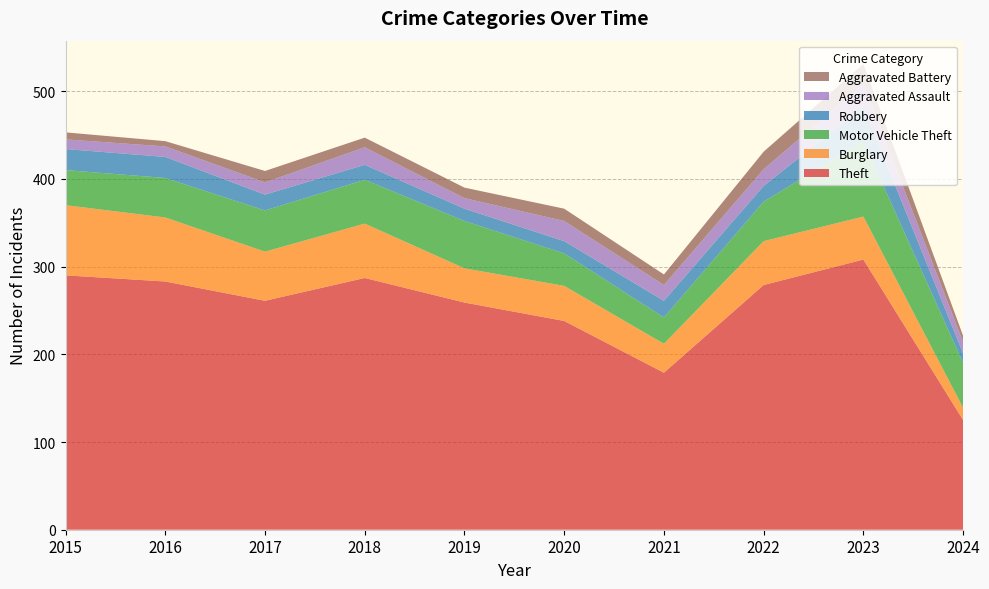

Reading left to right, list all the values displayed in this chart.

Theft: 2015=290	2016=283	2017=261	2018=287	2019=259	2020=238	2021=179	2022=279	2023=308	2024=125
Burglary: 2015=80	2016=73	2017=56	2018=62	2019=39	2020=40	2021=33	2022=50	2023=49	2024=14
Motor Vehicle Theft: 2015=40	2016=45	2017=47	2018=50	2019=54	2020=37	2021=30	2022=45	2023=86	2024=51
Robbery: 2015=24	2016=24	2017=18	2018=17	2019=14	2020=14	2021=19	2022=18	2023=39	2024=11
Aggravated Assault: 2015=11	2016=12	2017=14	2018=20	2019=12	2020=23	2021=18	2022=19	2023=26	2024=13
Aggravated Battery: 2015=8	2016=6	2017=13	2018=11	2019=12	2020=14	2021=12	2022=20	2023=23	2024=7